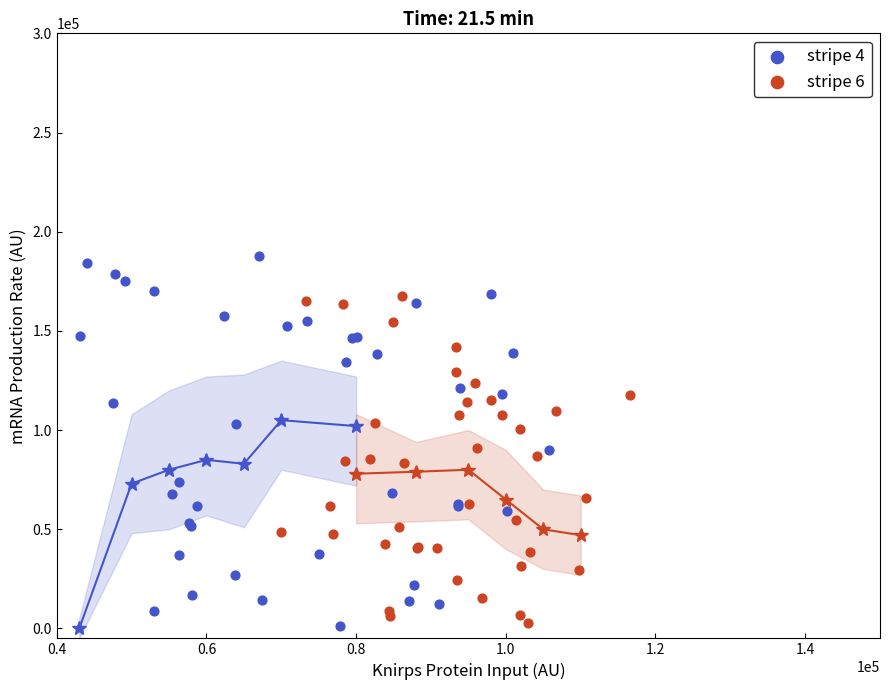

What are all the series names shown in the legend?

stripe 4, stripe 6